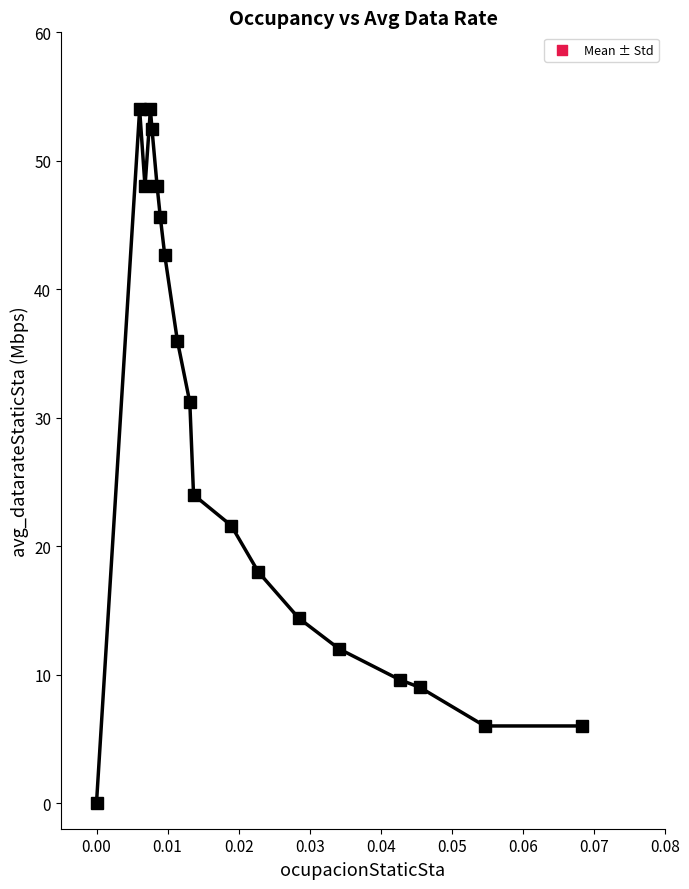

What is the maximum value shown in the chart?

54.0